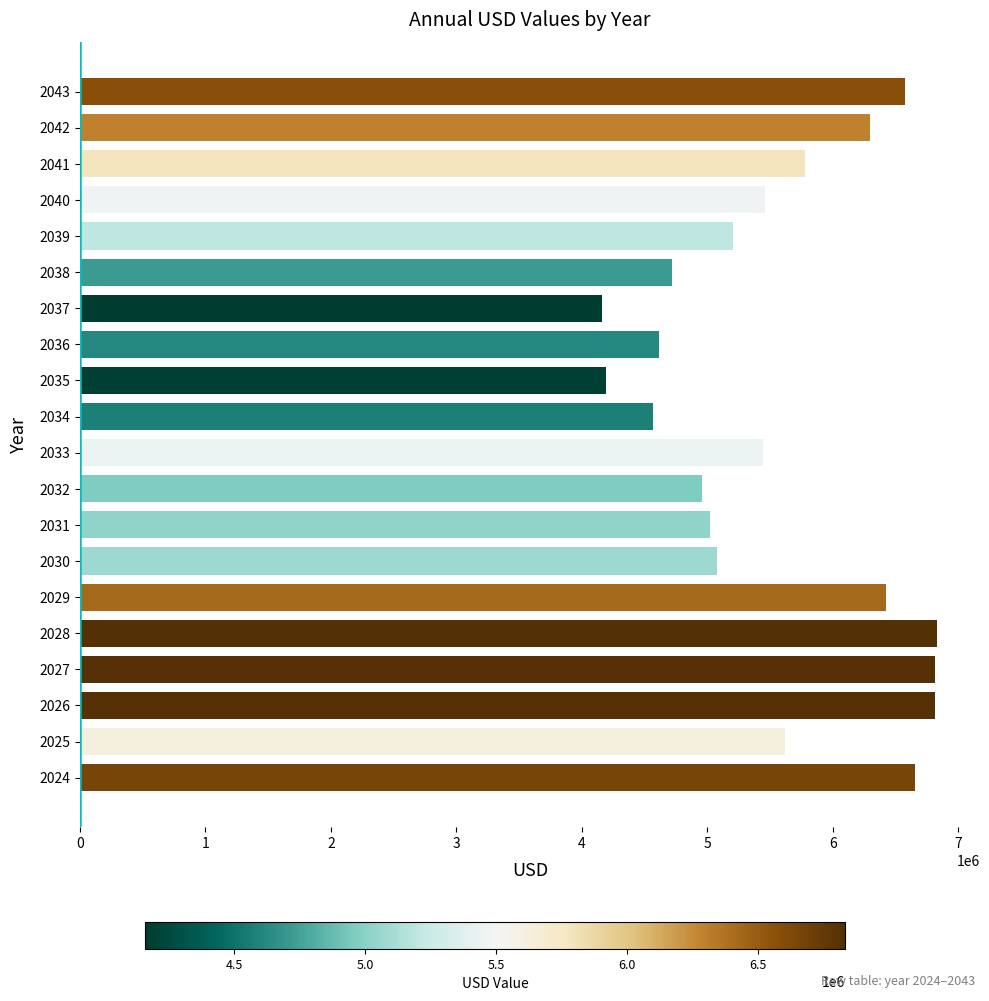

Is it true that the value at 2036 is 4612378.4?

True